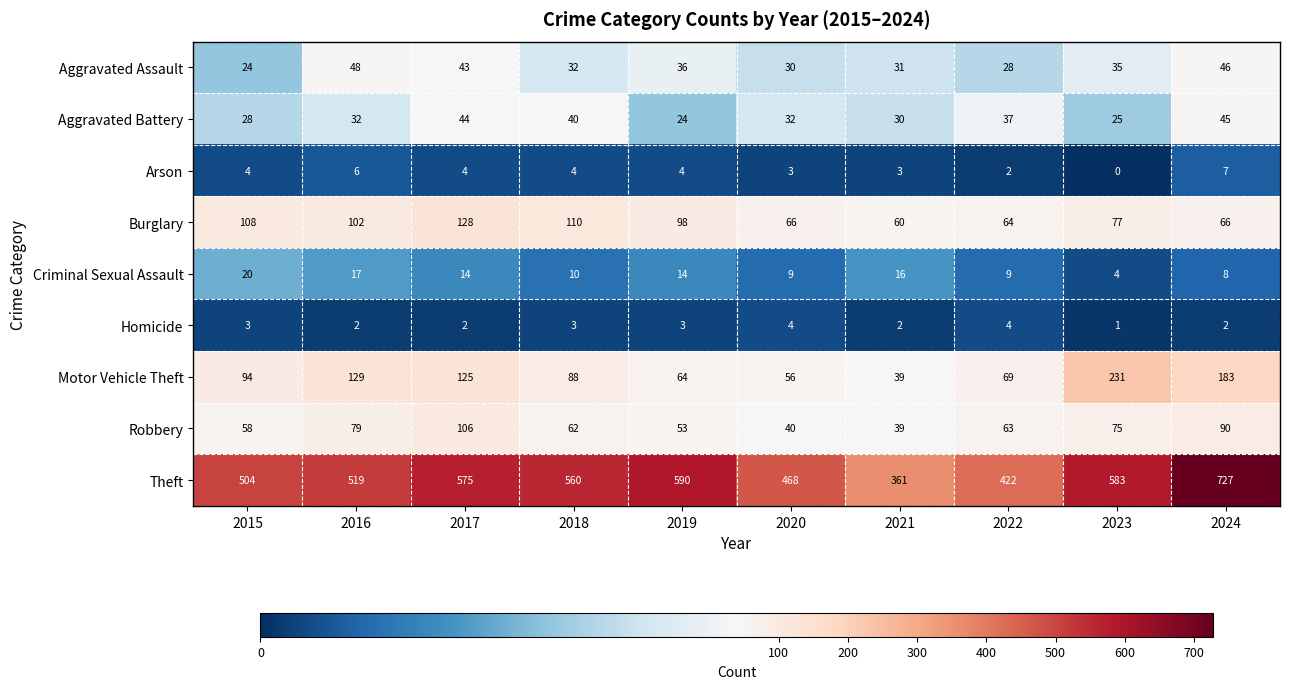

What is the difference between the second highest and second lowest values in the Aggravated Assault series?

18